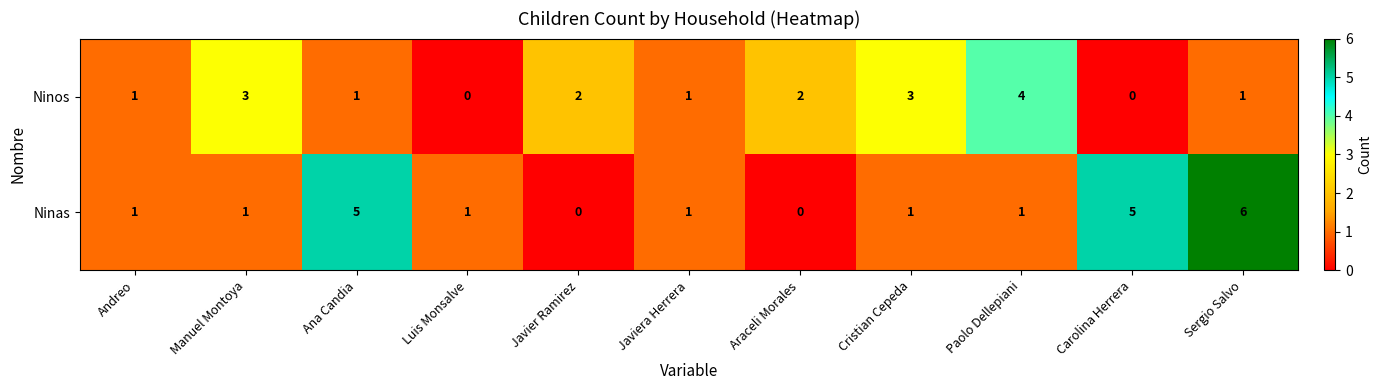

Reading right to left, transcribe all the data shown in this chart.

Ninos: Sergio Salvo=1	Carolina Herrera=0	Paolo Dellepiani=4	Cristian Cepeda=3	Araceli Morales=2	Javiera Herrera=1	Javier Ramirez=2	Luis Monsalve=0	Ana Candia=1	Manuel Montoya=3	Andreo=1
Ninas: Sergio Salvo=6	Carolina Herrera=5	Paolo Dellepiani=1	Cristian Cepeda=1	Araceli Morales=0	Javiera Herrera=1	Javier Ramirez=0	Luis Monsalve=1	Ana Candia=5	Manuel Montoya=1	Andreo=1